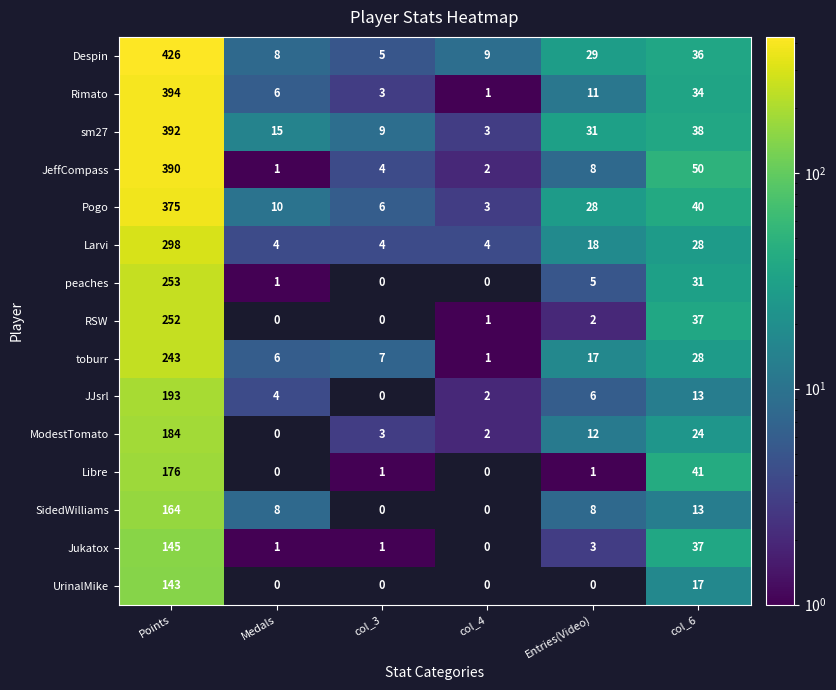

What is the sum of the Jukatox values at col_4 and Entries(Video)?

3